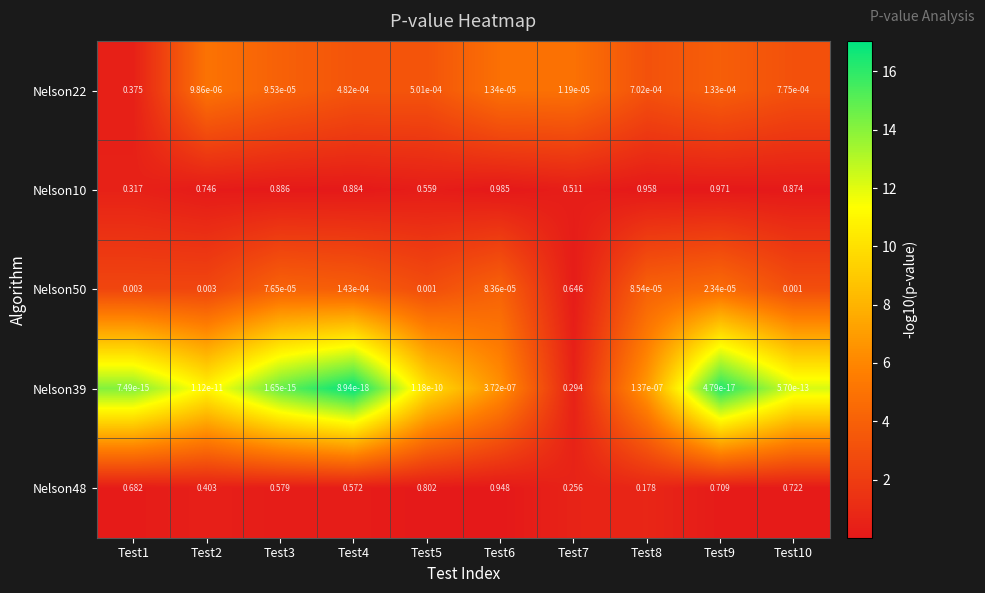

What is the total value across all series at Test1?

1.4